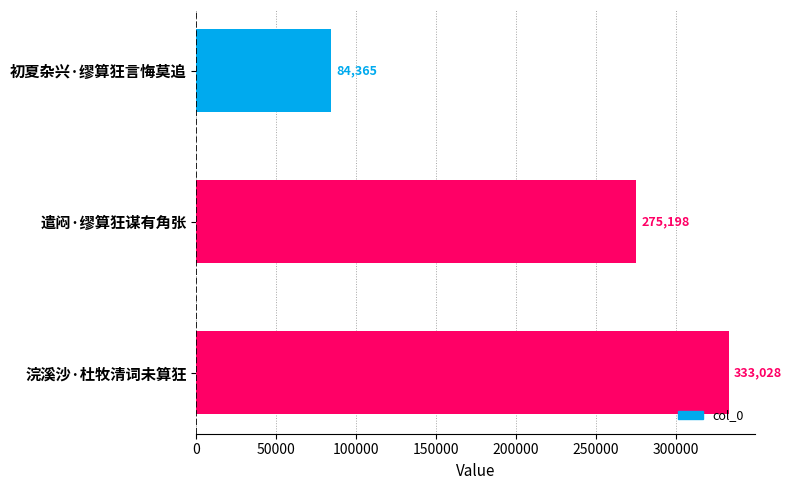

Reading top to bottom, transcribe all the data shown in this chart.

84365	275198	333028